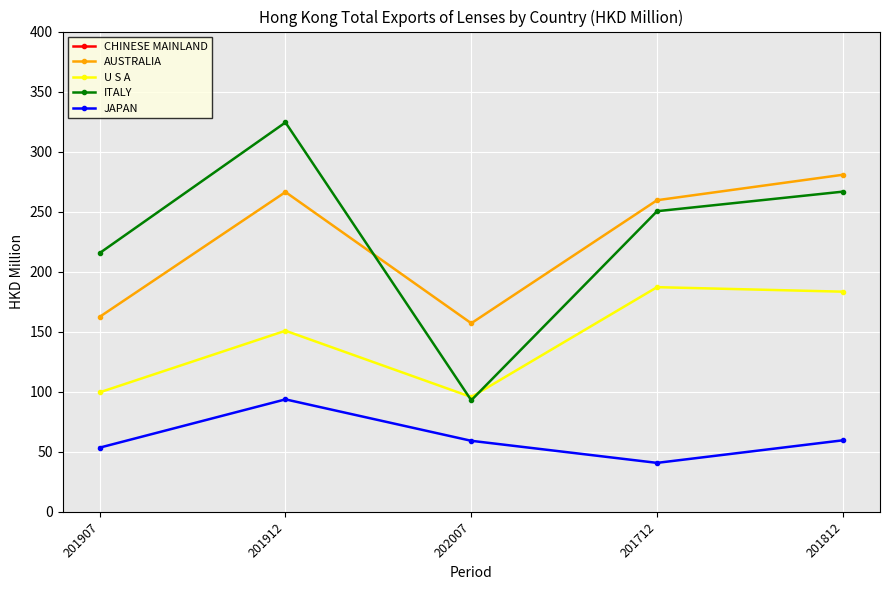

What is the total value across all series at 202007?

1257.4